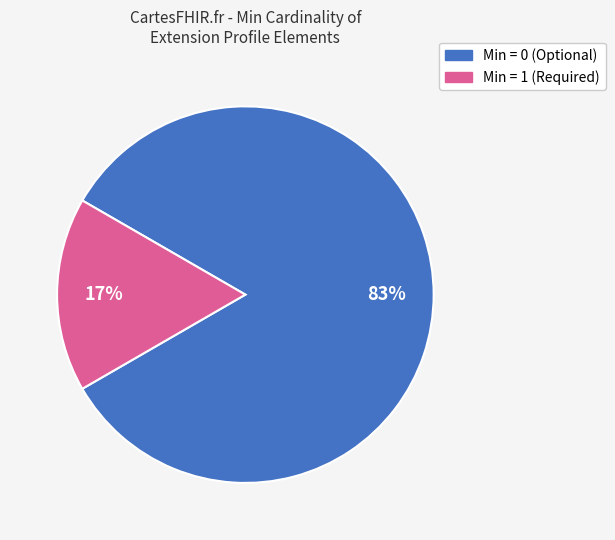

To the nearest percent, what is the average slice percentage?

50%